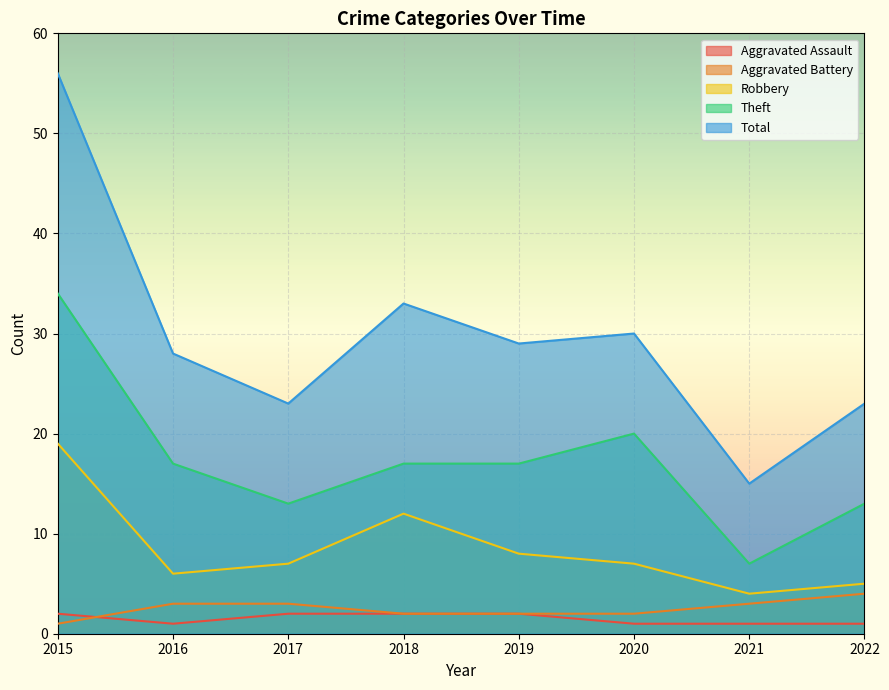

At which category is the sum across all series the highest?

2015